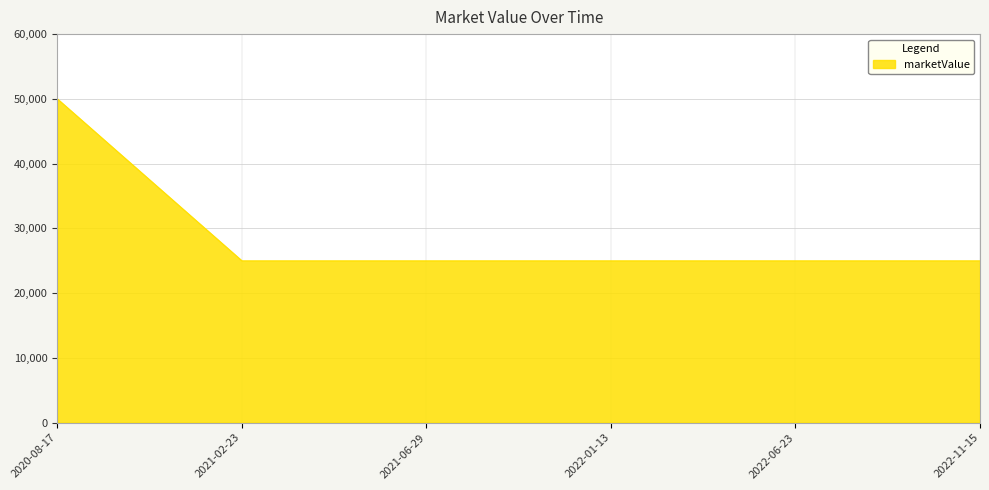

What is the difference between the maximum and minimum values?

25000